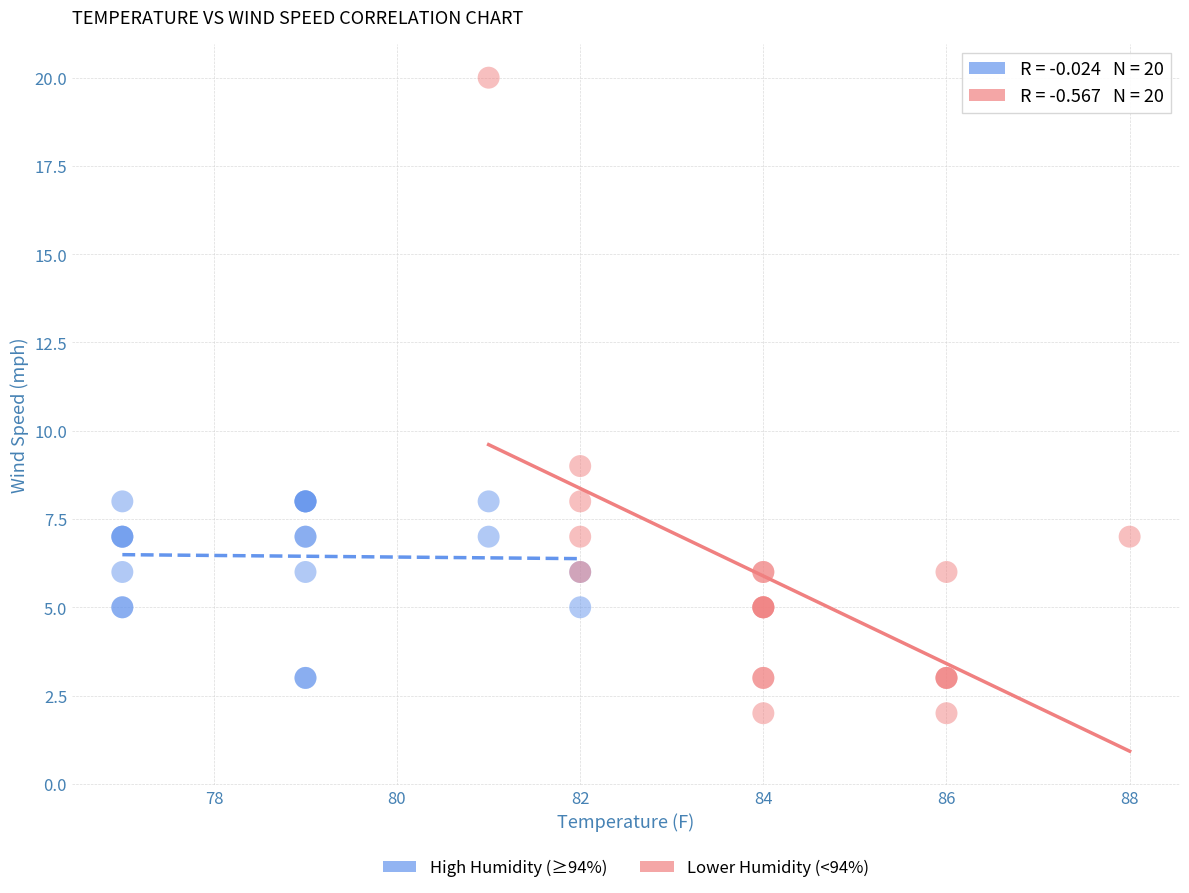

Which series reaches the minimum Y coordinate?

Lower Humidity (<94%)